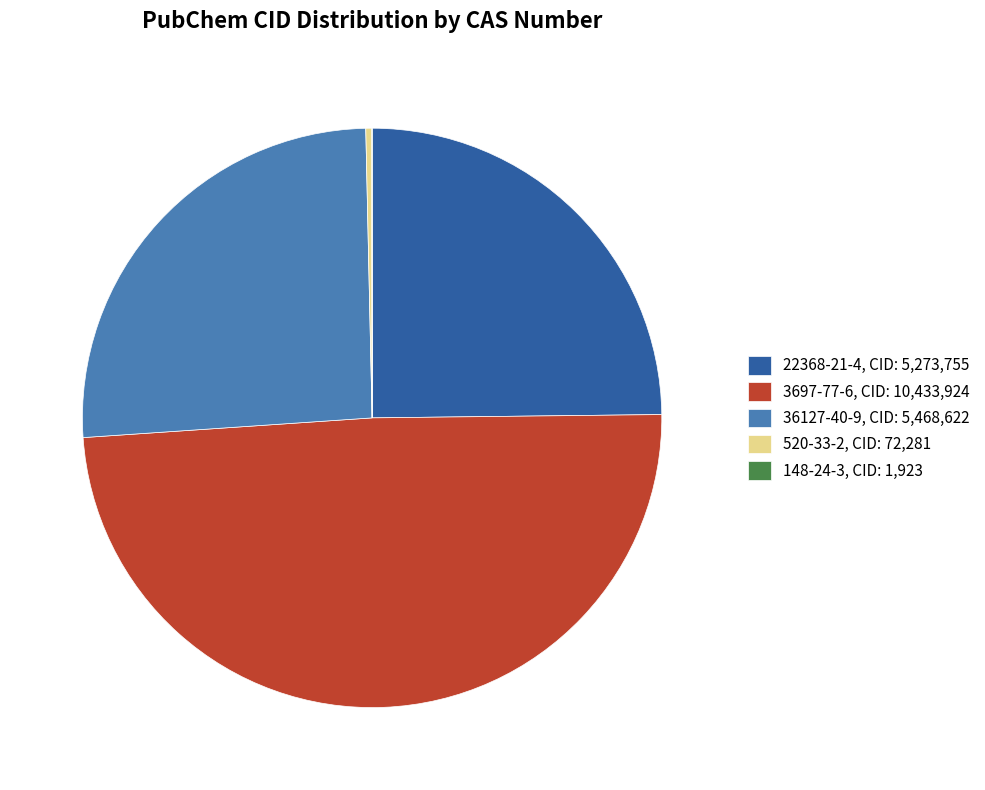

Do 22368-21-4, CID: 5,273,755 and 520-33-2, CID: 72,281 together represent more than half of the pie?

No